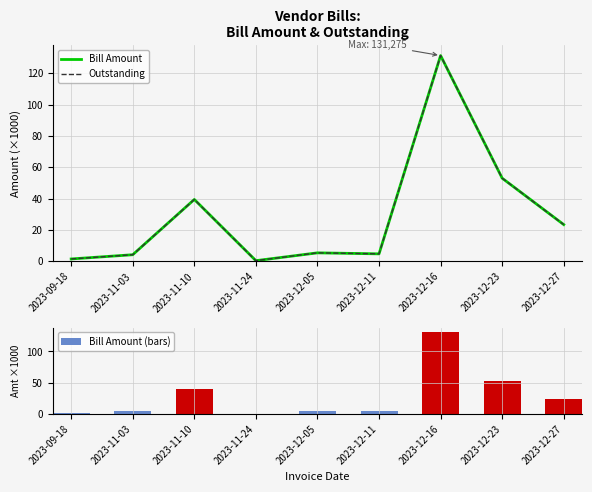

Rank the categories by Bill Amount value from lowest to highest.

2023-11-24, 2023-09-18, 2023-11-03, 2023-12-11, 2023-12-05, 2023-12-27, 2023-11-10, 2023-12-23, 2023-12-16